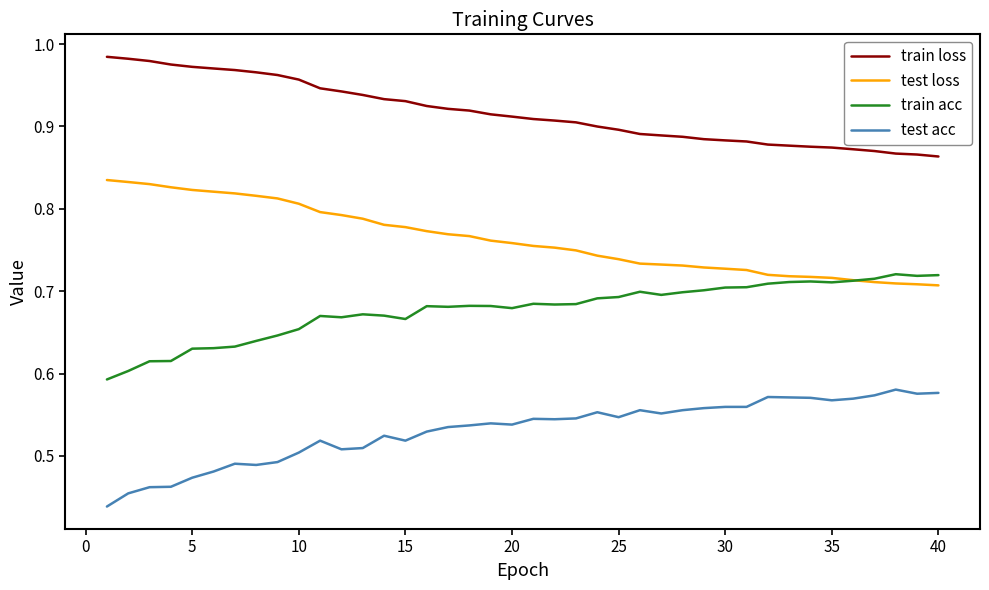

Count the train acc values in the range 0 to 1.

40